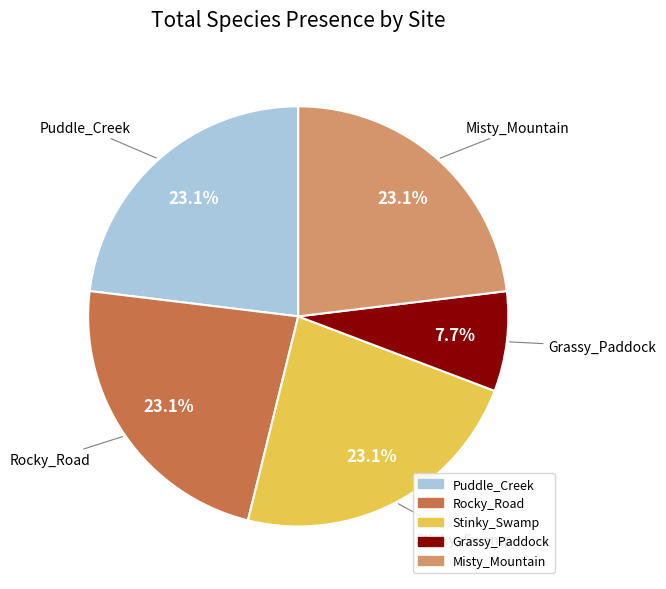

Is there a majority slice in this chart?

No